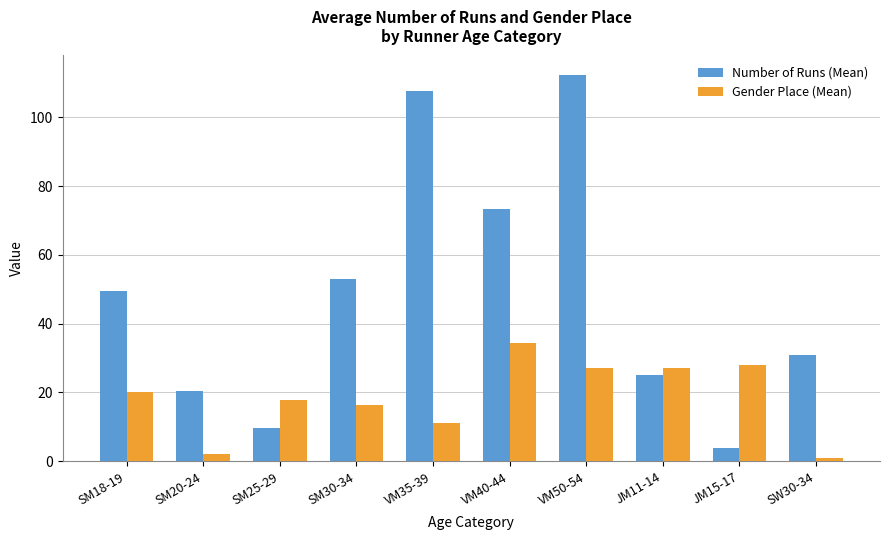

What is the highest value of the Gender Place (Mean) series?

34.3